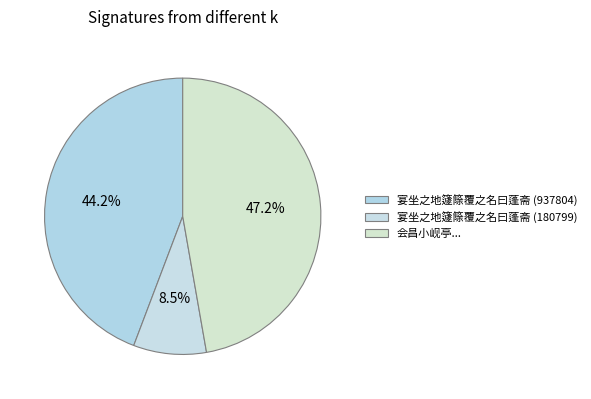

To the nearest percent, what is the average slice percentage?

33%